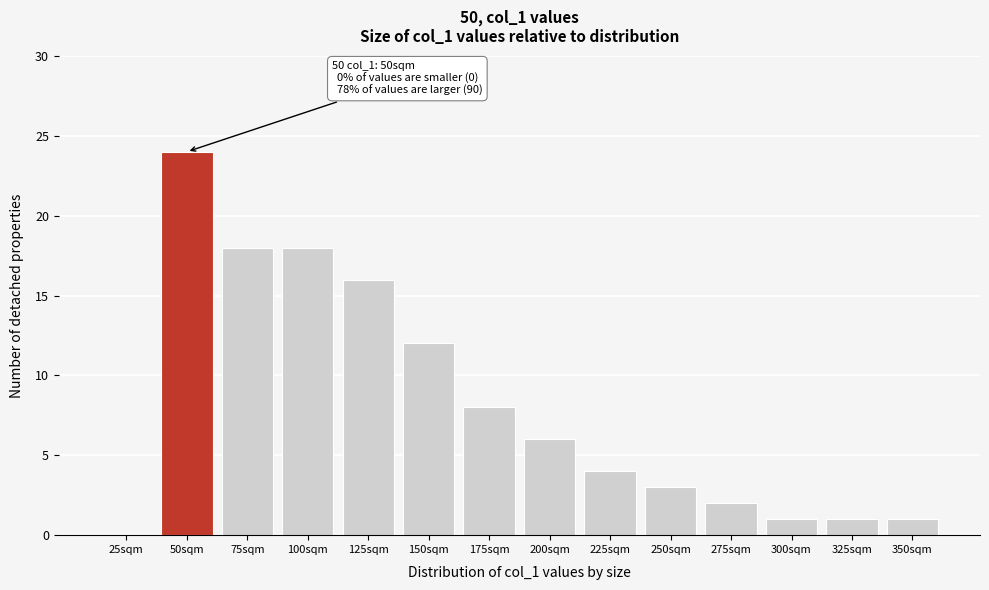

Reading left to right, transcribe all the data shown in this chart.

25sqm=0	50sqm=24	75sqm=18	100sqm=18	125sqm=16	150sqm=12	175sqm=8	200sqm=6	225sqm=4	250sqm=3	275sqm=2	300sqm=1	325sqm=1	350sqm=1